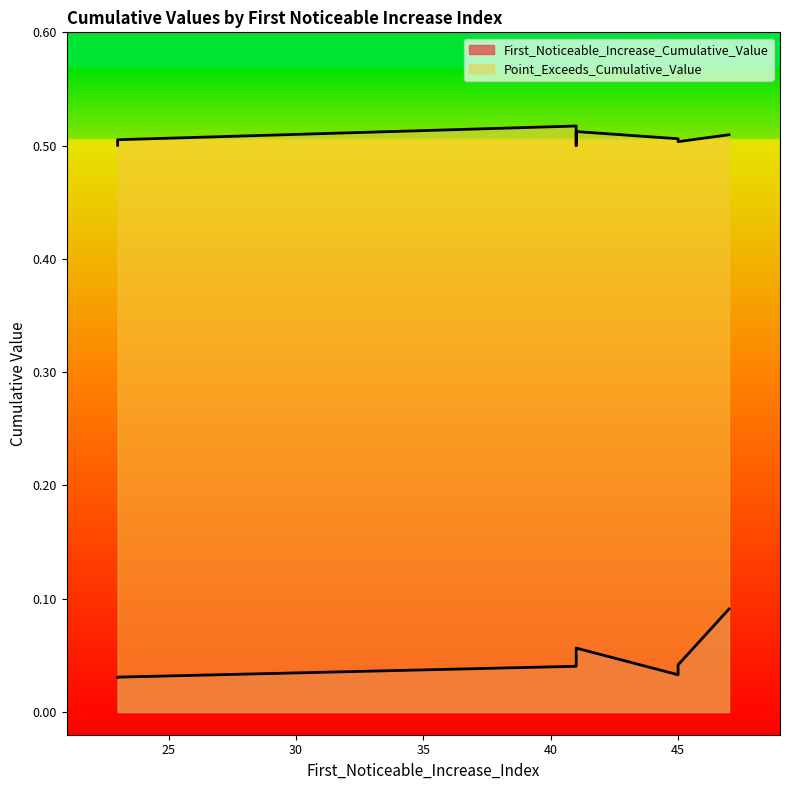

What is the sum of all Point_Exceeds_Cumulative_Value values?

5.1